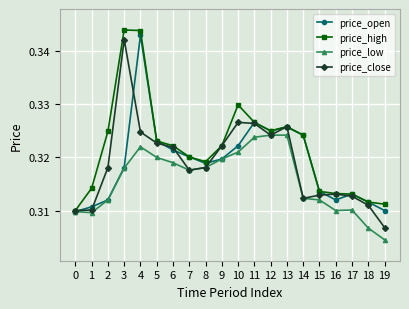

Which series changed the most between 17 and 19?

price_close